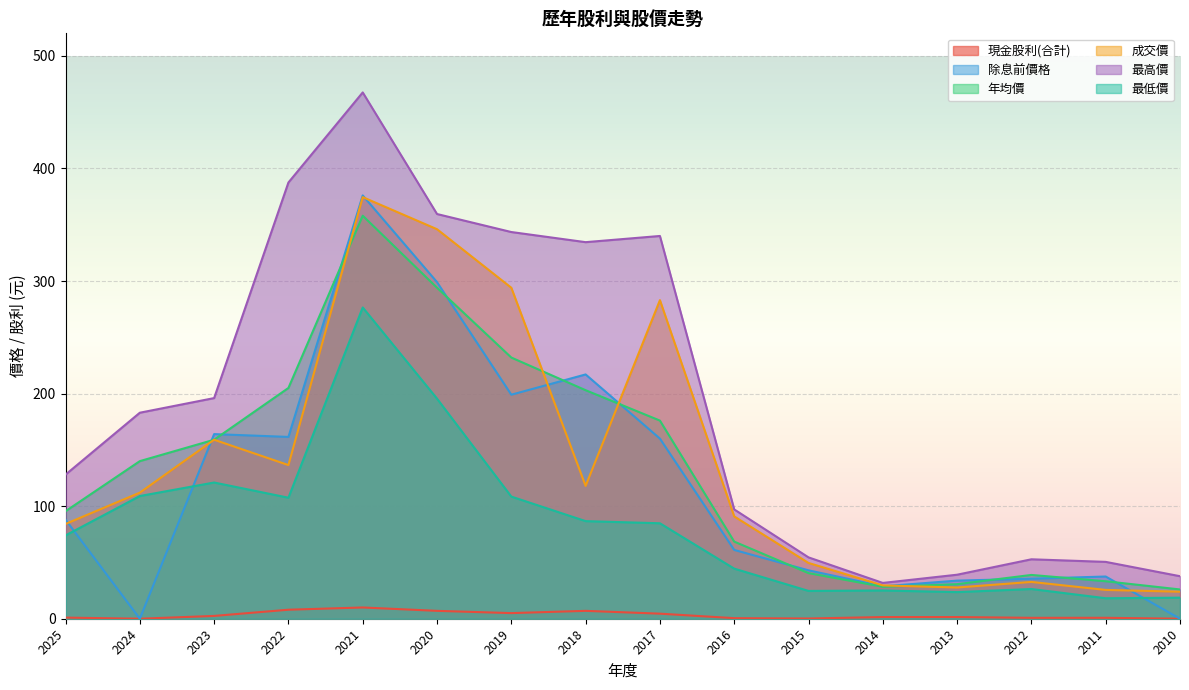

List the labels in order of 成交價 value, largest first.

2021, 2020, 2019, 2017, 2023, 2022, 2018, 2024, 2016, 2025, 2015, 2012, 2014, 2013, 2011, 2010